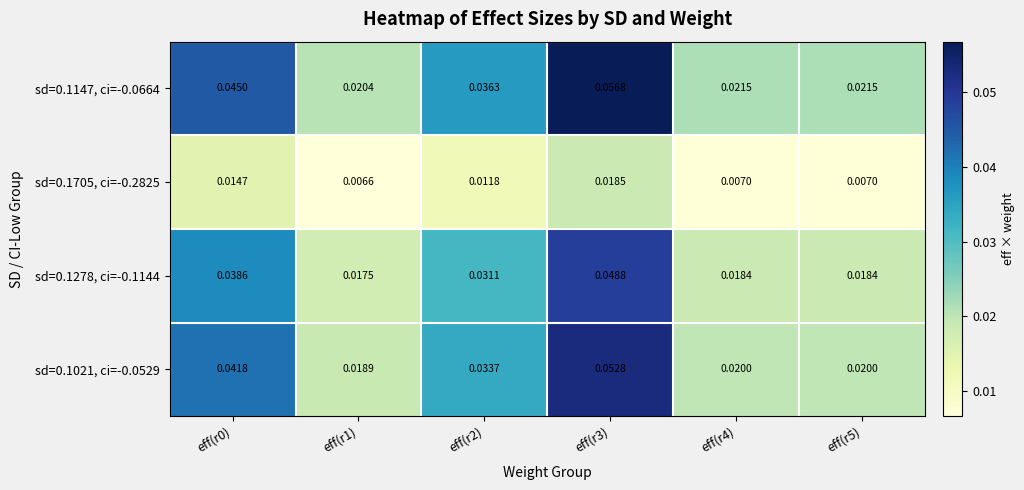

Is the value of sd=0.1278, ci=-0.1144 at eff(r0) greater than the value of sd=0.1147, ci=-0.0664 at eff(r4)?

Yes